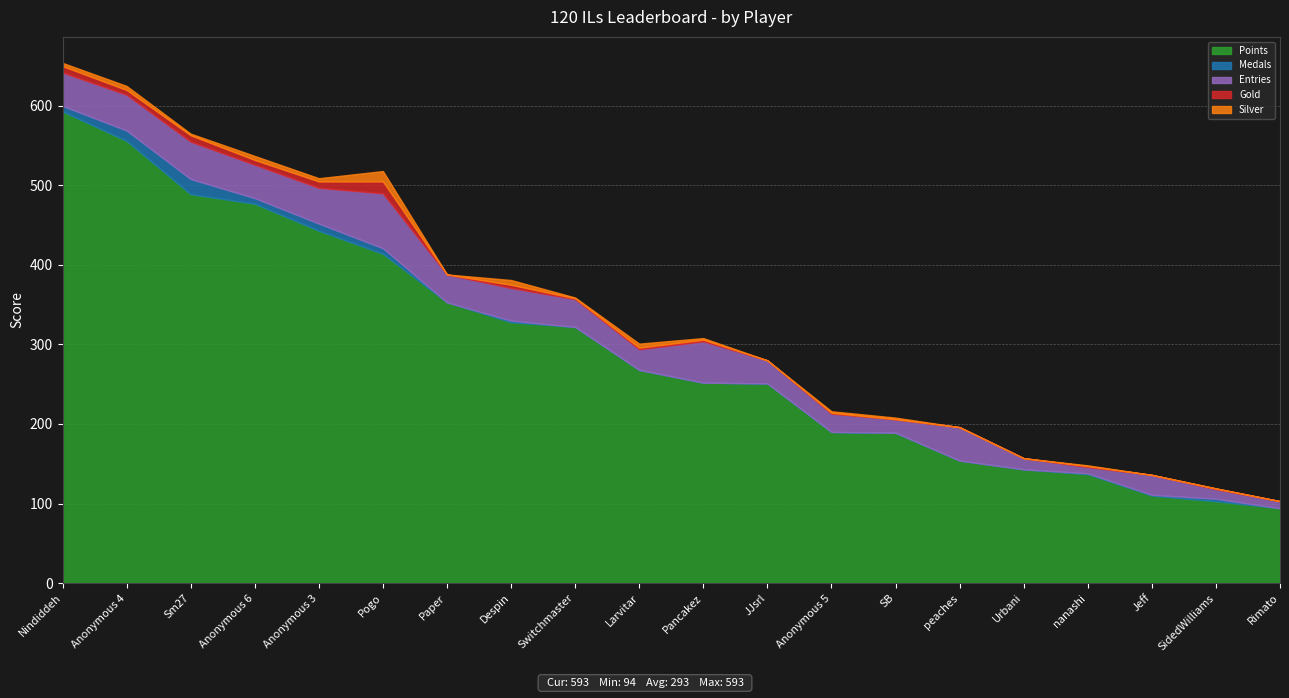

The value of Entries at Switchmaster is 35. True or false?

True